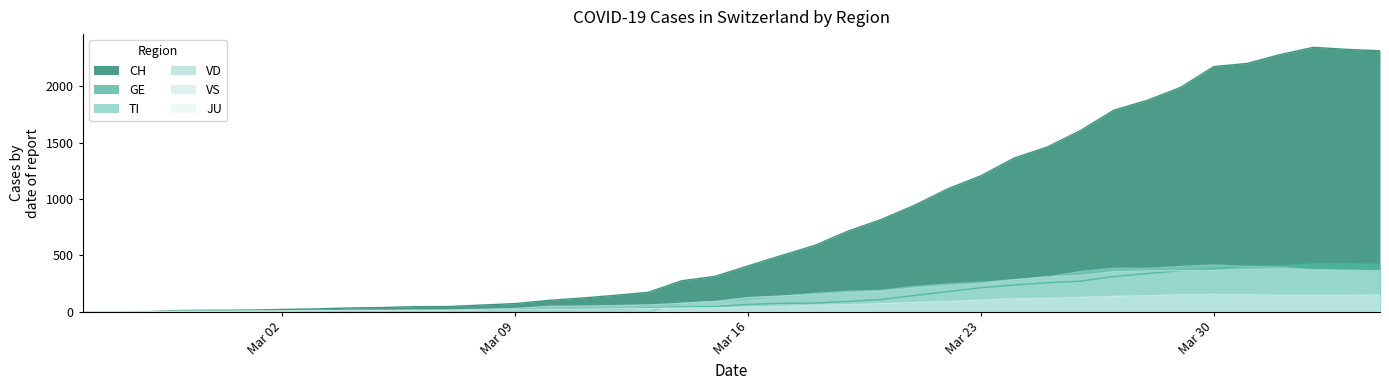

How many values in the VS series are below 41?

20